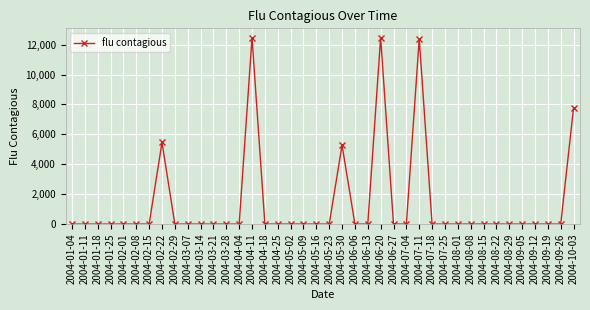

What is the label of the 1st point from the right?

2004-10-03